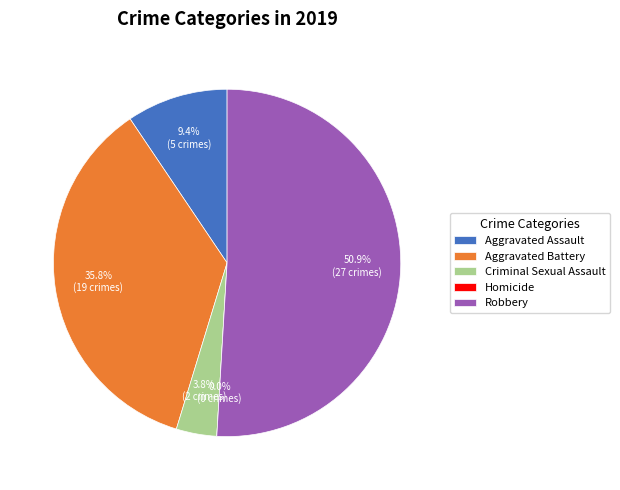

Which slice is the largest?

Robbery